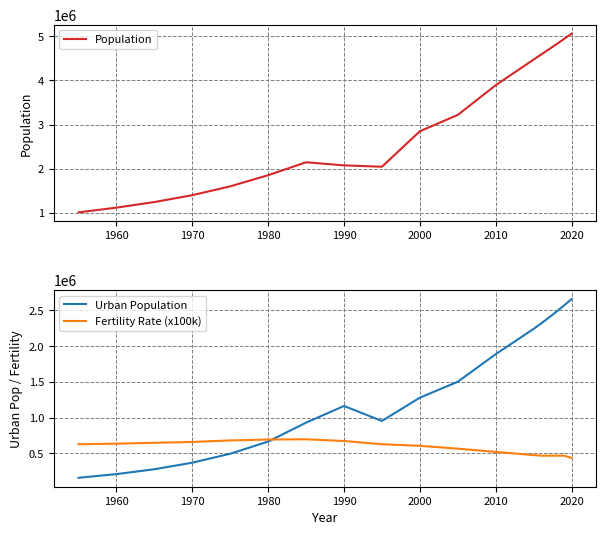

List the series in order of their overall mean, highest first.

Population, Urban Population, Fertility Rate (x100k)